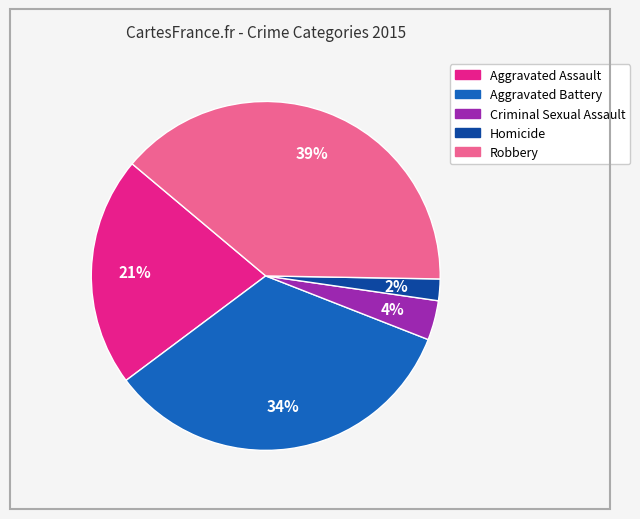

How many segments does this pie chart have?

5